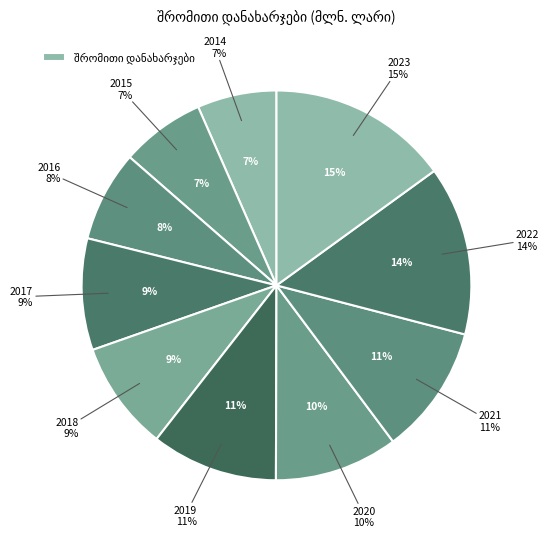

Is there a majority slice in this chart?

No